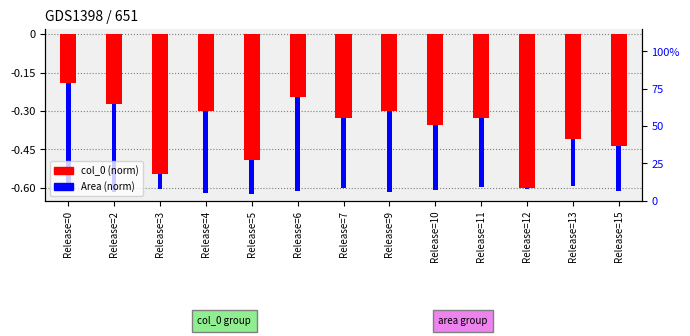

Is the value of col_0 (norm) at Release=9 greater than the value of Area (norm) at Release=0?

Yes